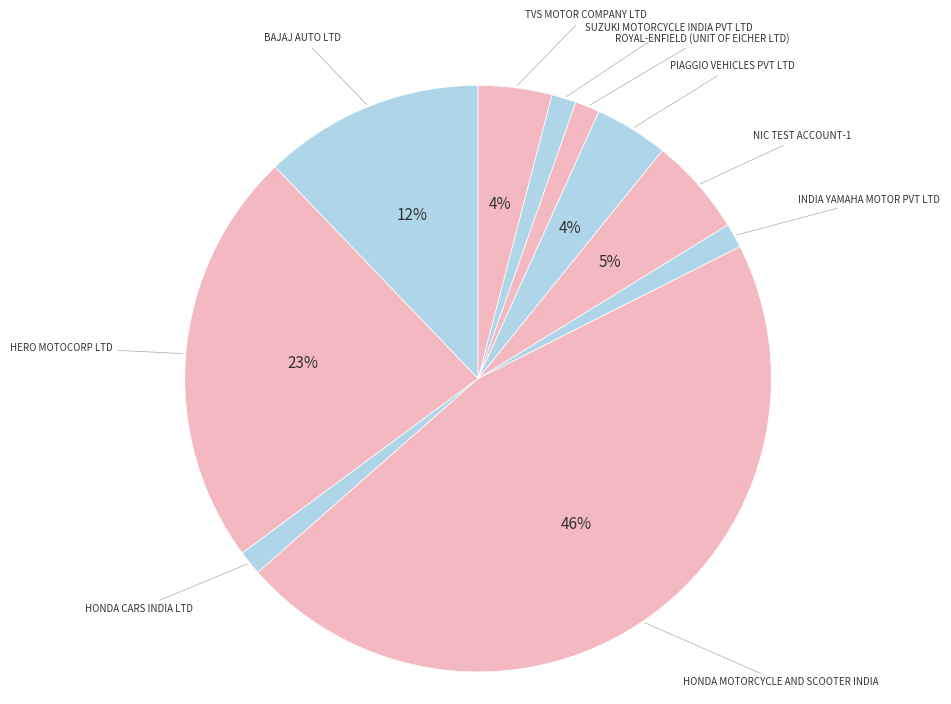

True or false: SUZUKI MOTORCYCLE INDIA PVT LTD accounts for 12% of the total.

False